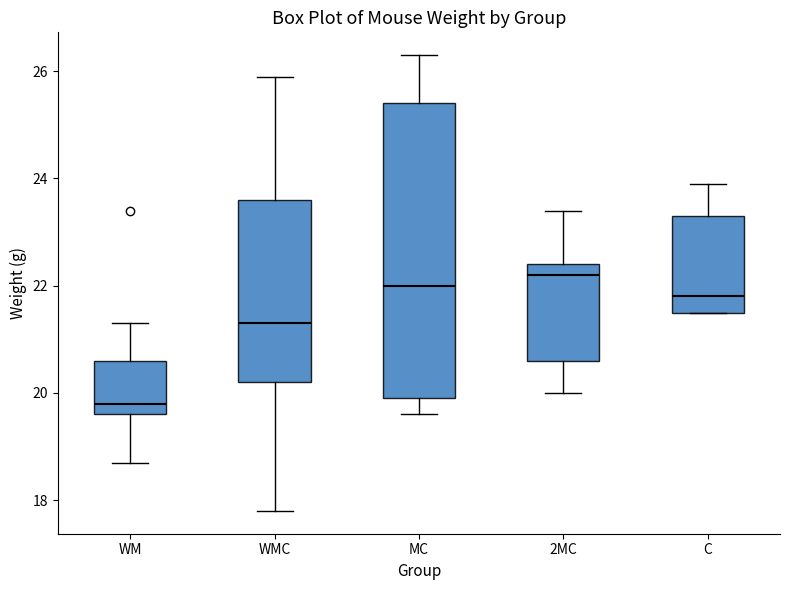

Where does the median line of the box for WMC sit on the y-axis? The values are not printed on the chart, so give them approximately, as read against the axis.

21.4